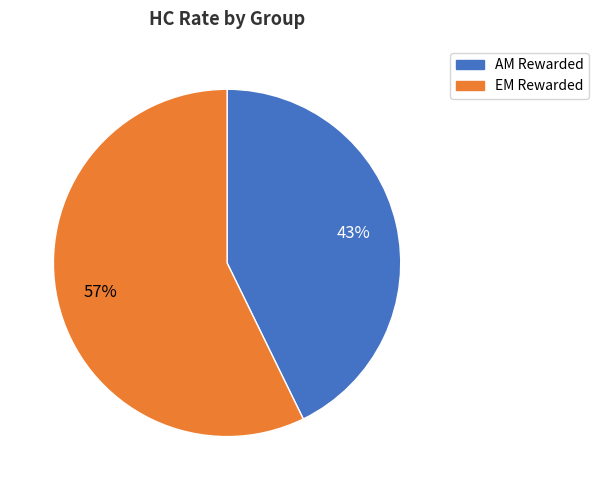

True or false: EM Rewarded accounts for 66% of the total.

False